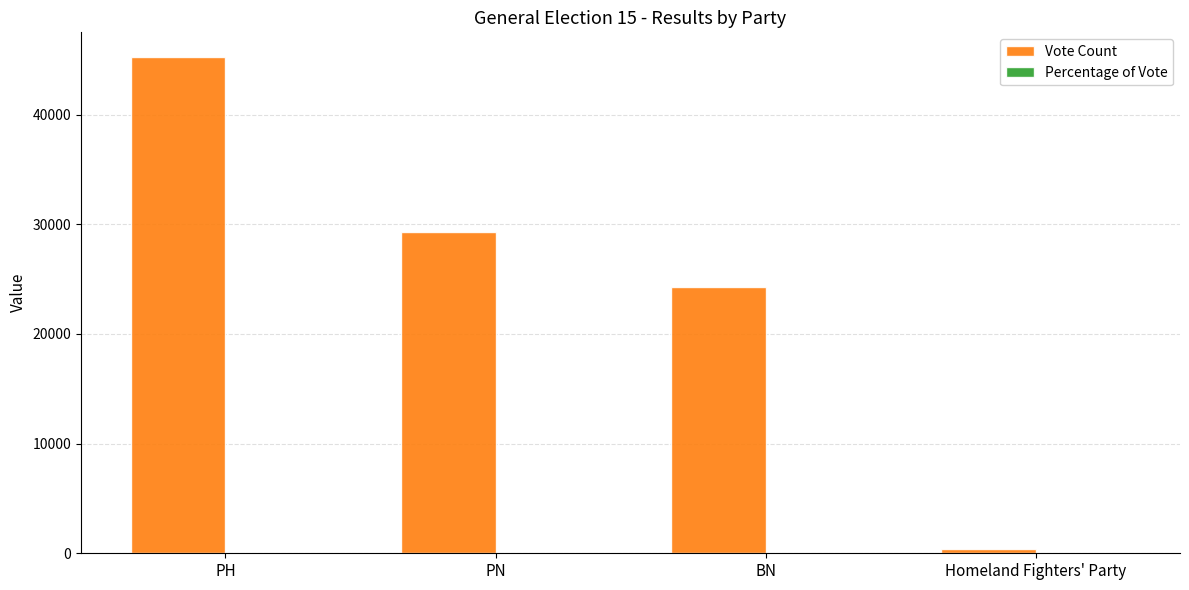

What is the sum of the Vote Count values at Homeland Fighters' Party and PN?

29680.0